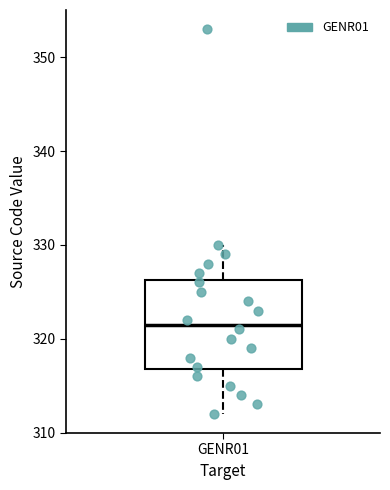

Read this box plot against the y-axis: the position of the median line, the range covered by the box, and the ends of both whiskers. The values are not printed on the chart, so give them approximately, as read against the axis.

median 322, box 317 to 326, whiskers 312 to 330